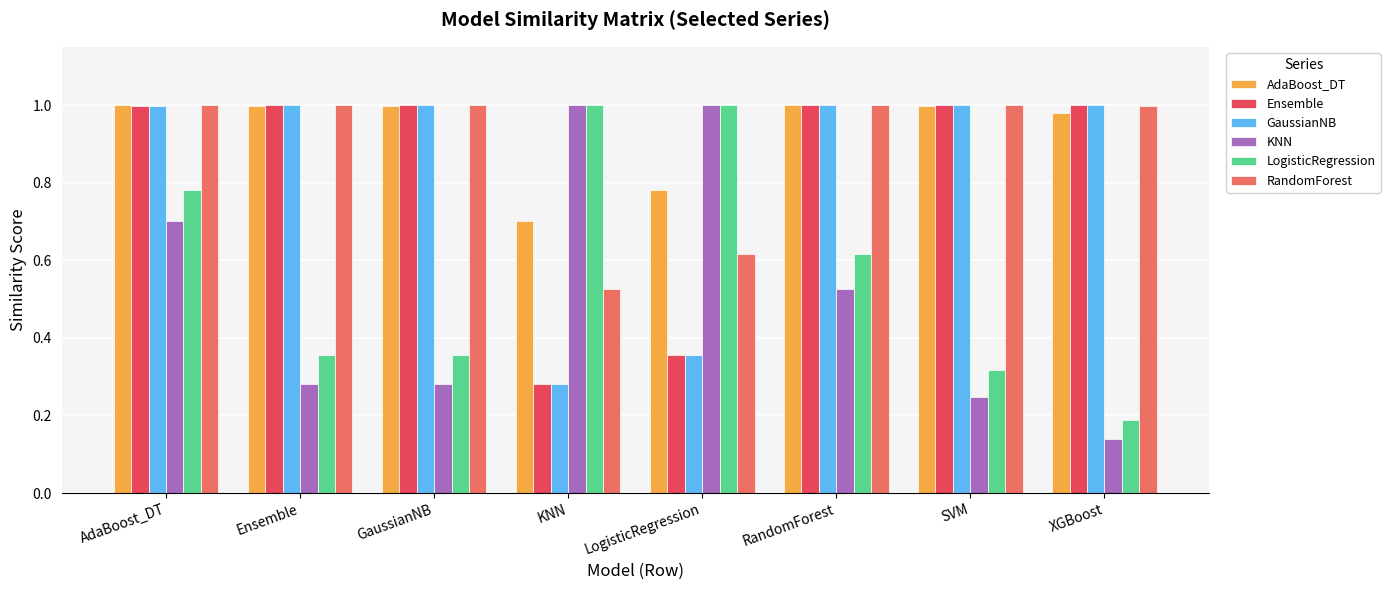

Which category has the lowest value in the GaussianNB series?

KNN